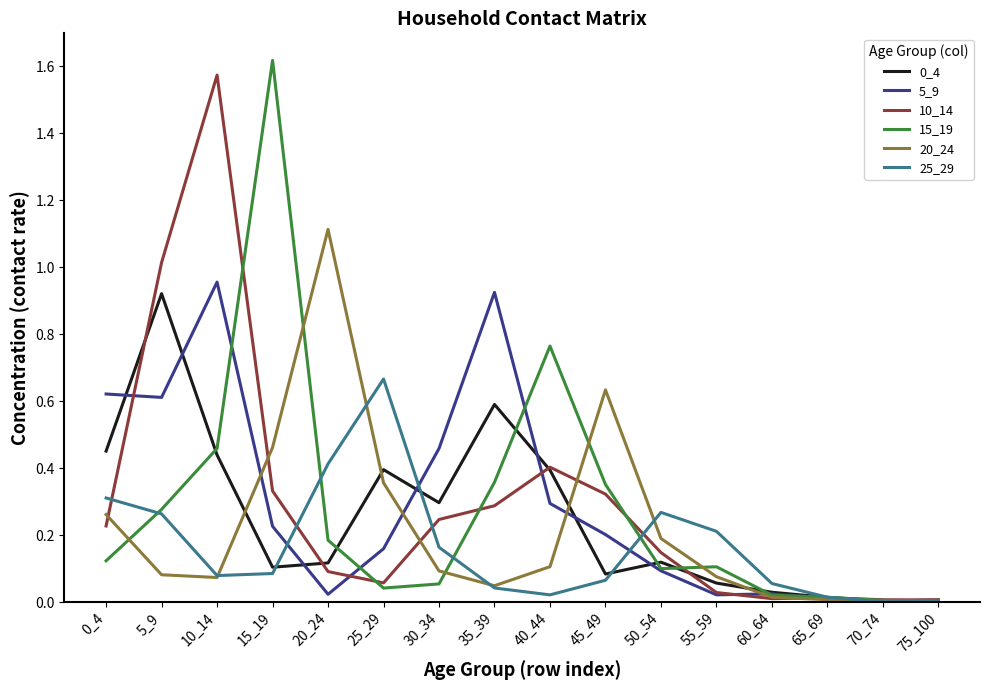

True or false: 5_9 and 10_14 cross at least once.

True